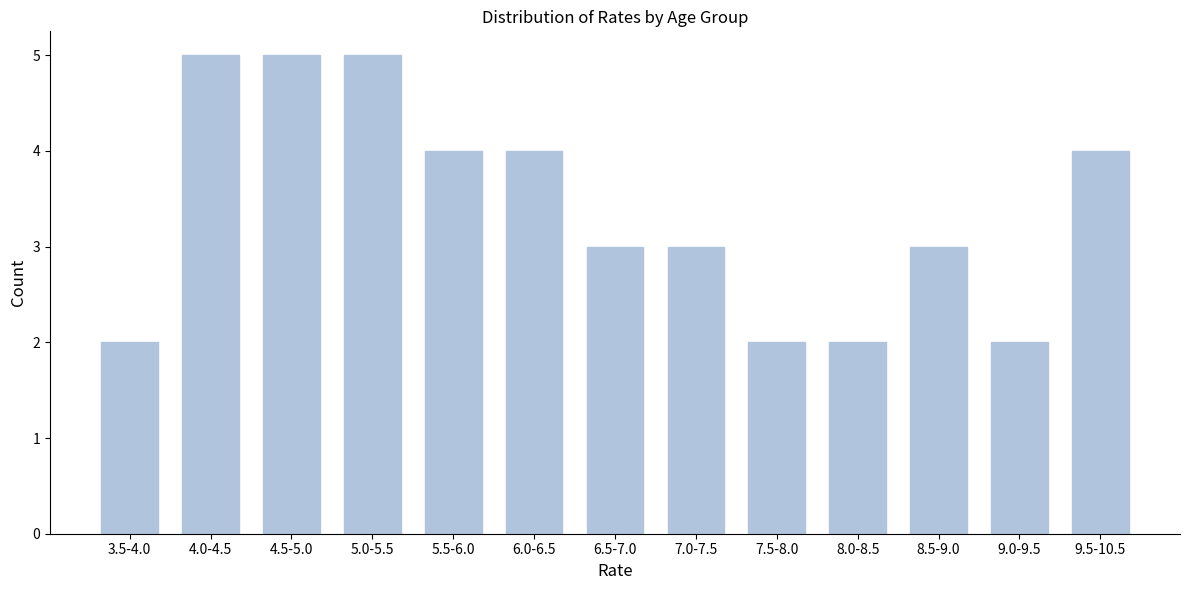

Reading left to right, extract all data points from this chart.

3.5-4.0=2	4.0-4.5=5	4.5-5.0=5	5.0-5.5=5	5.5-6.0=4	6.0-6.5=4	6.5-7.0=3	7.0-7.5=3	7.5-8.0=2	8.0-8.5=2	8.5-9.0=3	9.0-9.5=2	9.5-10.5=4